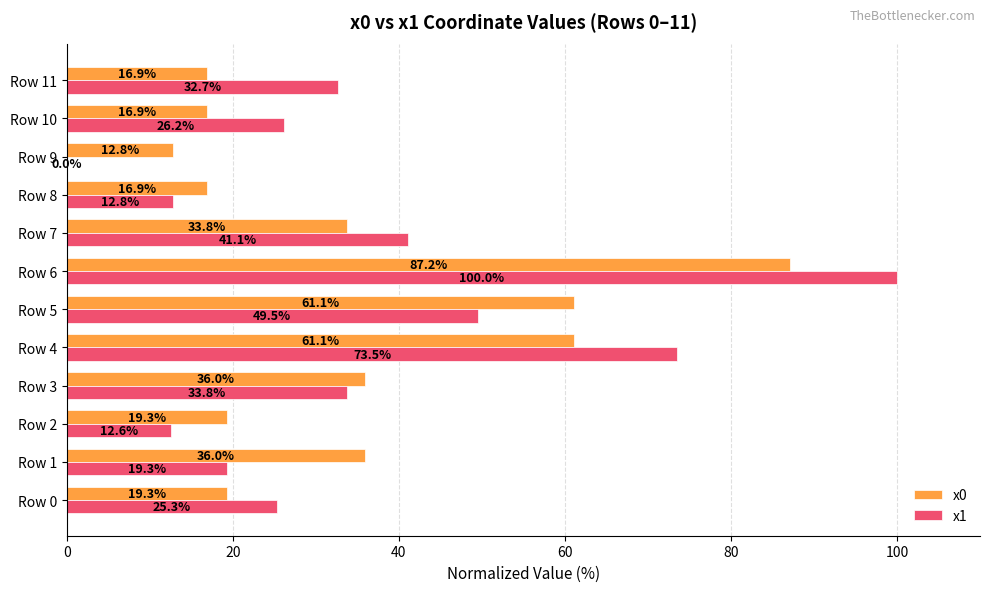

Which series has the largest total across all categories?

x1